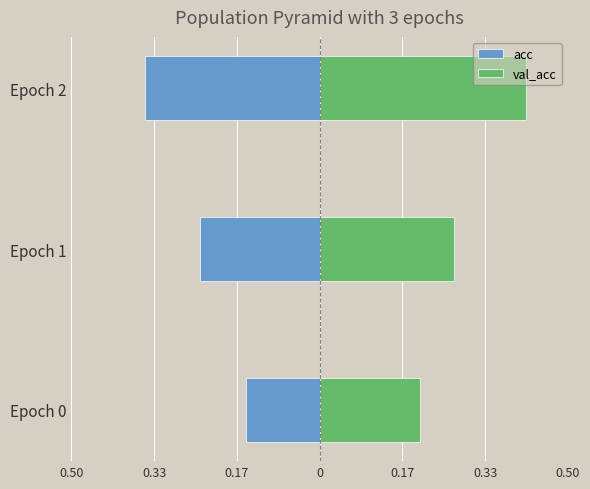

What is the minimum value for acc?

-0.4